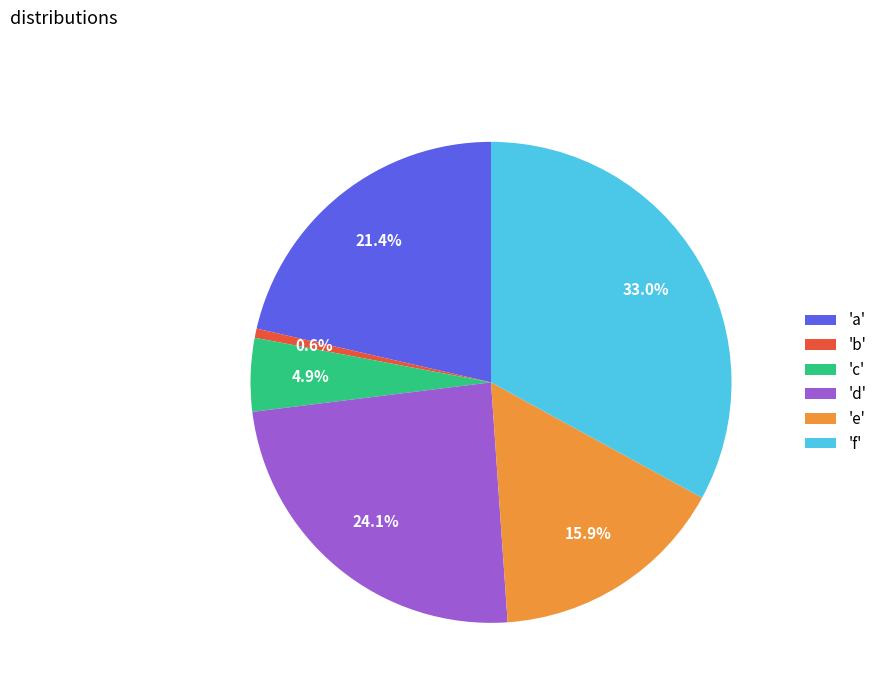

What is the smallest slice in the pie chart?

'b'